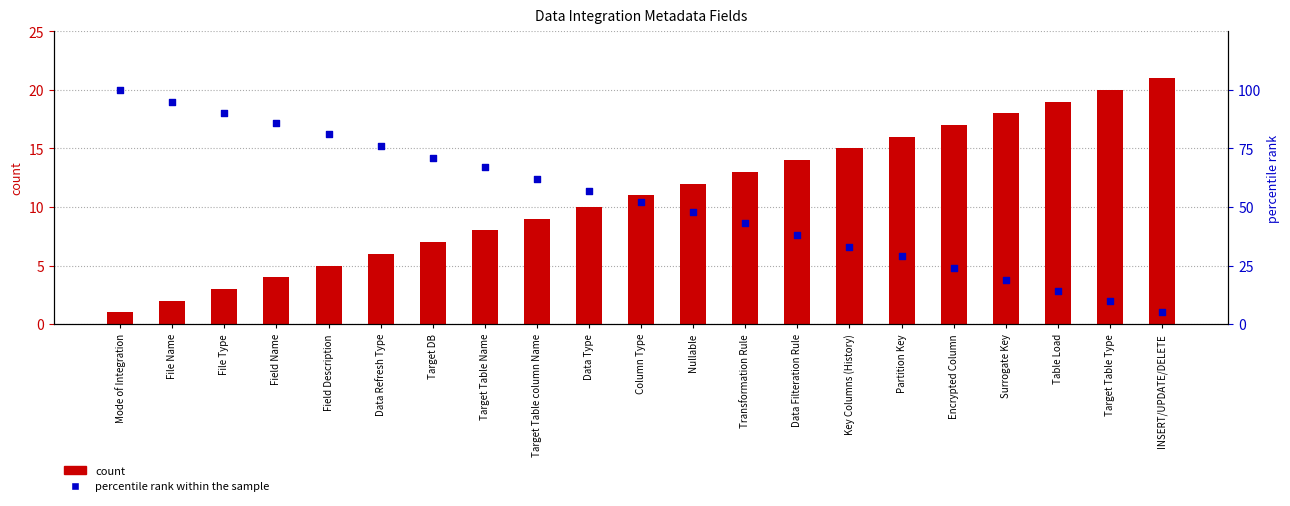

Is the value of percentile rank within the sample at Column Type greater than the value of count at Target Table Type?

Yes